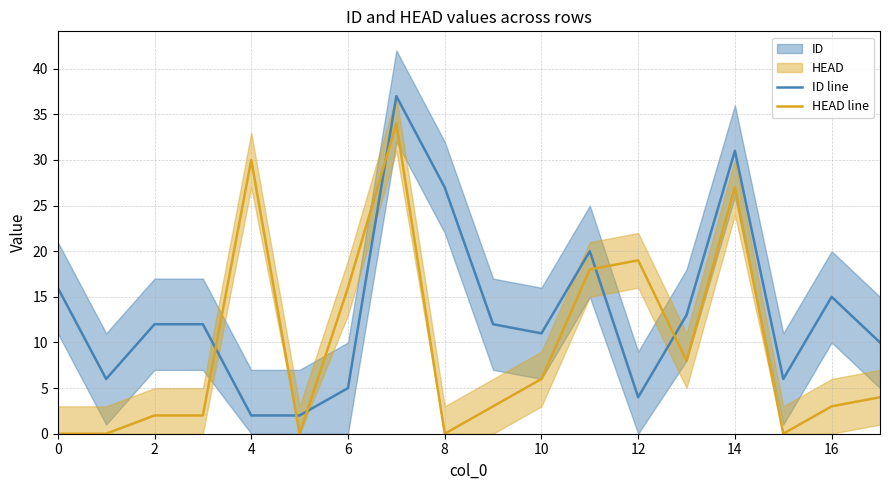

How many data points in HEAD line are above 4?

8